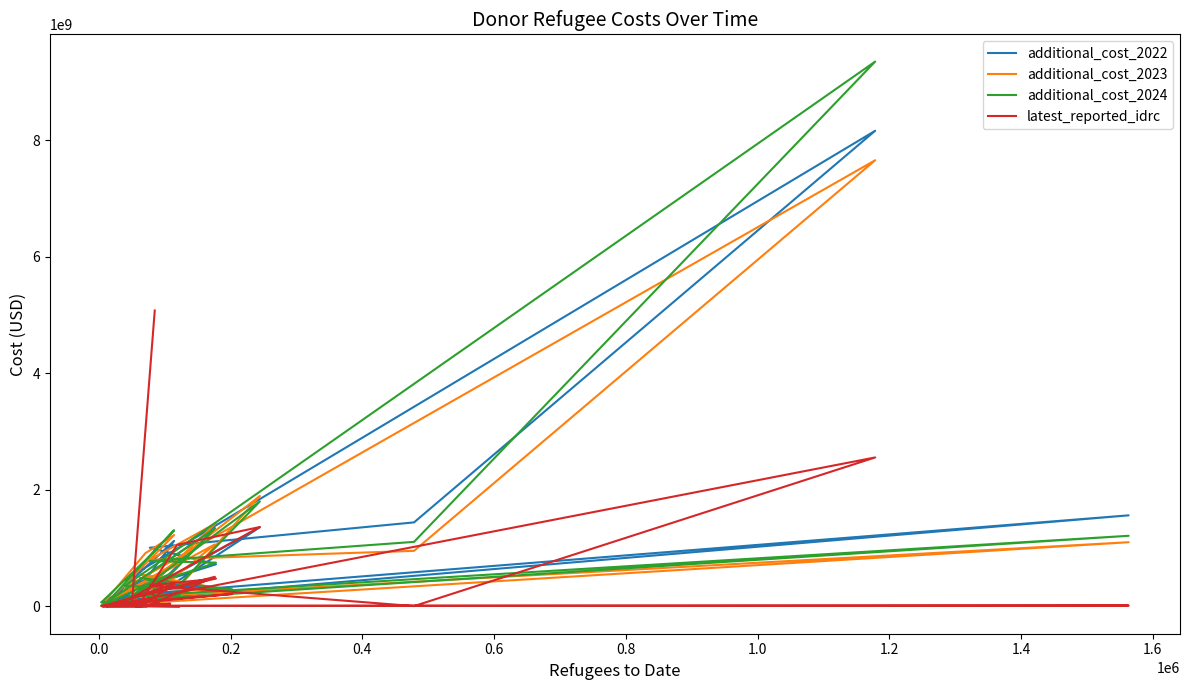

How many interior local valleys does the latest_reported_idrc series have?

8